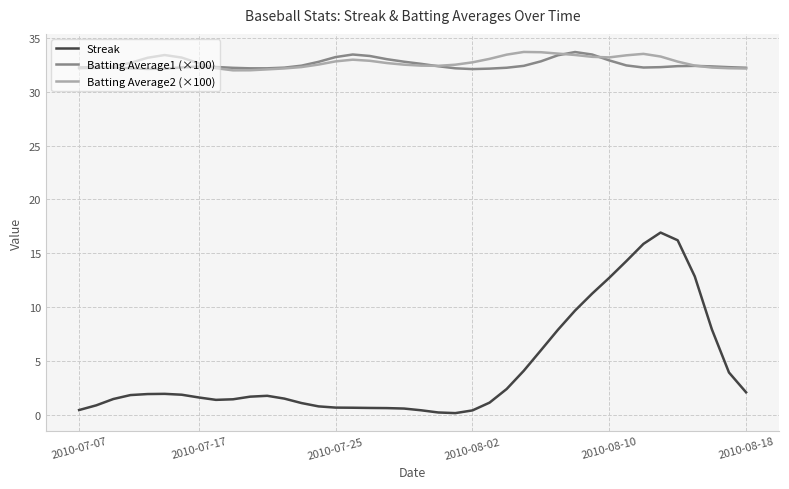

True or false: Batting Average2 (×100) and Streak cross at least once.

False